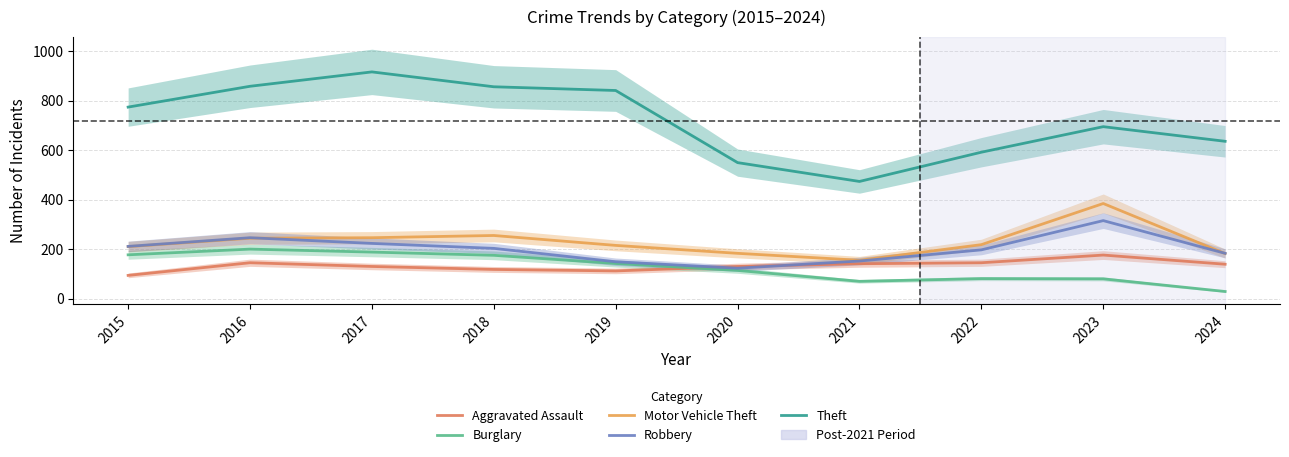

In Theft, how many points are higher than both neighbors (excluding endpoints)?

2